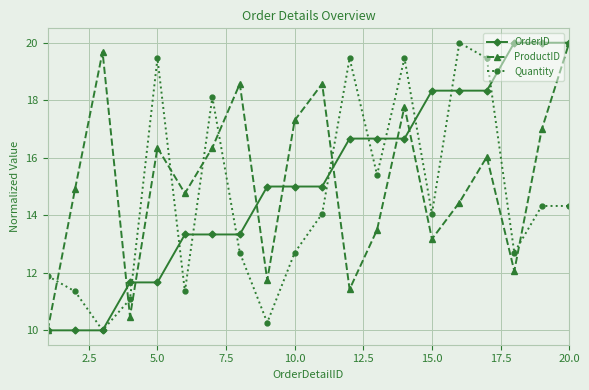

How many interior local valleys does the Quantity series have?

6